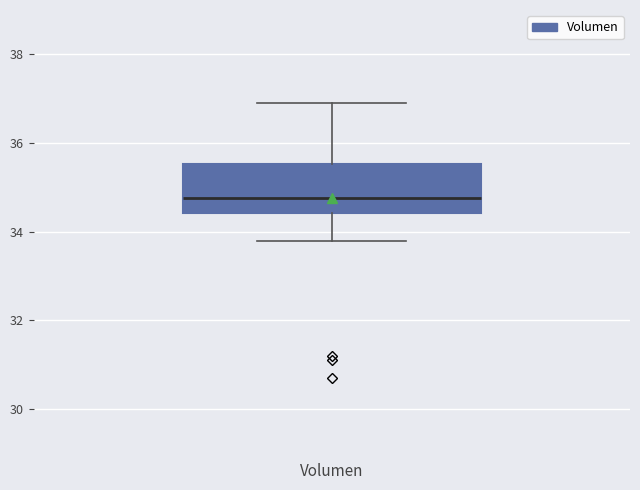

Read this box plot against the y-axis: the position of the median line, the range covered by the box, and the ends of both whiskers. The values are not printed on the chart, so give them approximately, as read against the axis.

median 34.8, box 34.4 to 35.6, whiskers 33.8 to 36.8